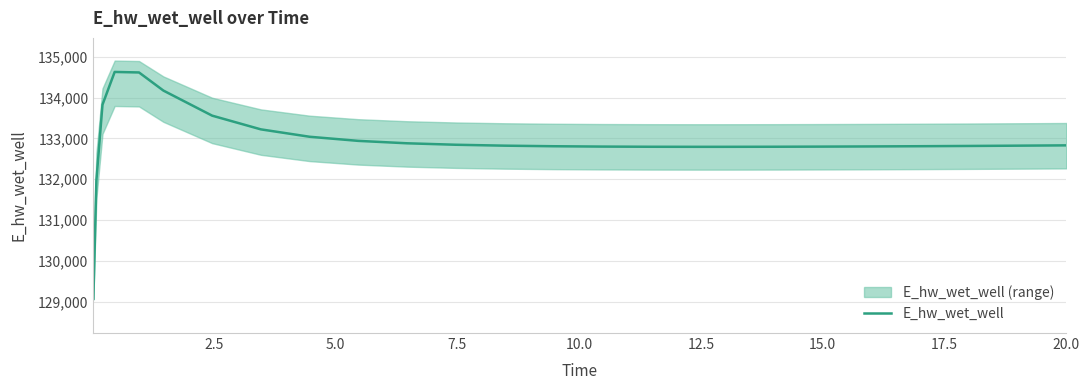

What is the highest value of the E_hw_wet_well series?

134627.5